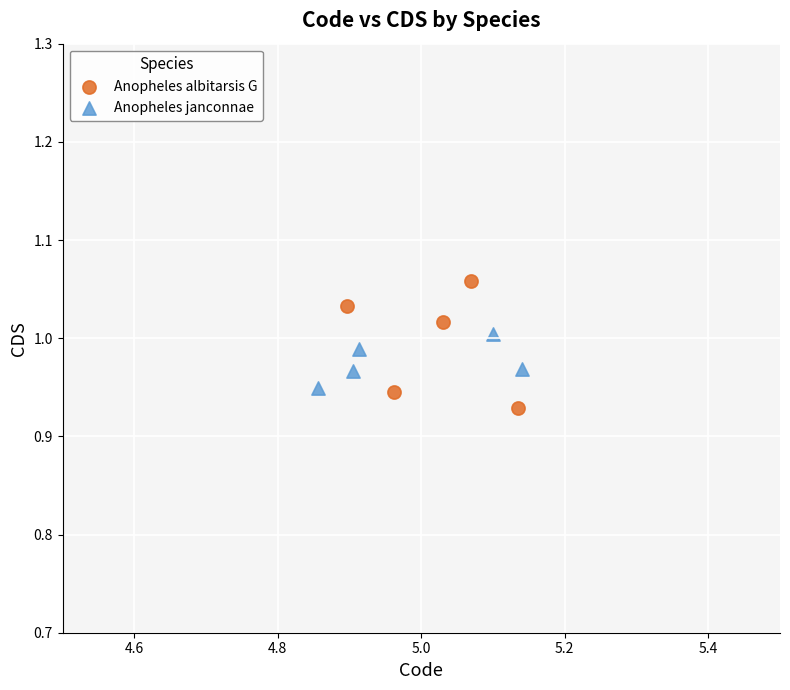

Which series reaches the maximum Y coordinate?

Anopheles albitarsis G